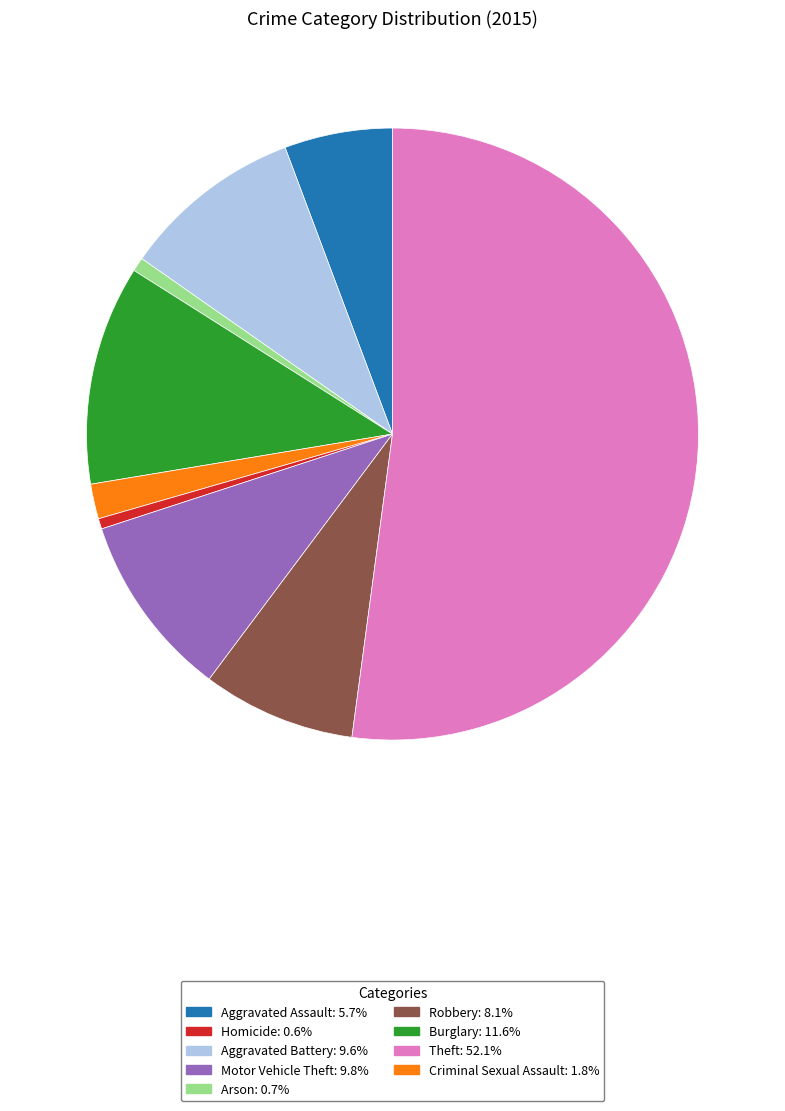

Does any single category account for the majority?

Yes